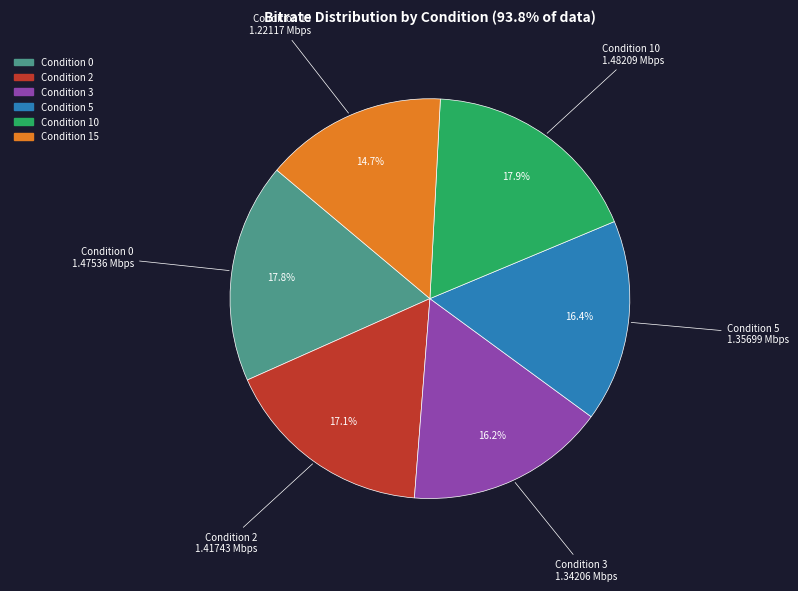

Is there a majority slice in this chart?

No